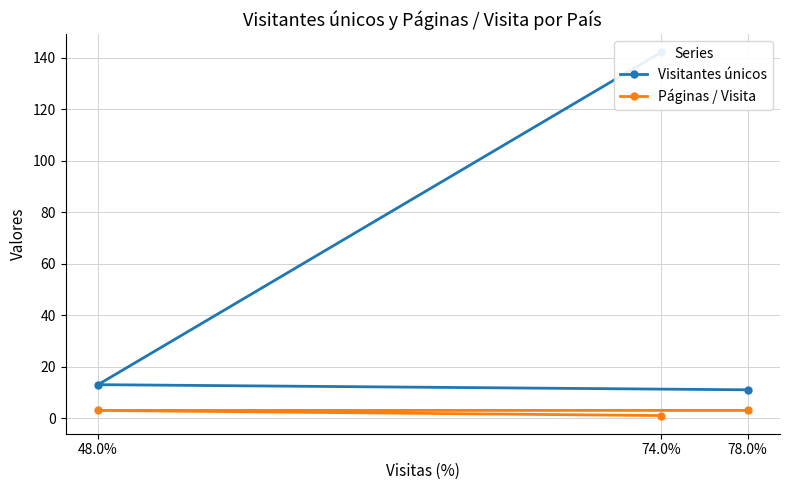

True or false: Páginas / Visita has a value of 1 at 74.0%.

True